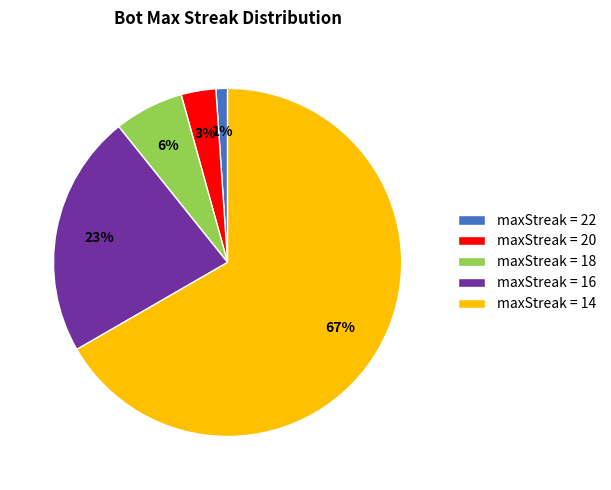

To the nearest percent, what percentage of the pie is maxStreak = 16?

23%